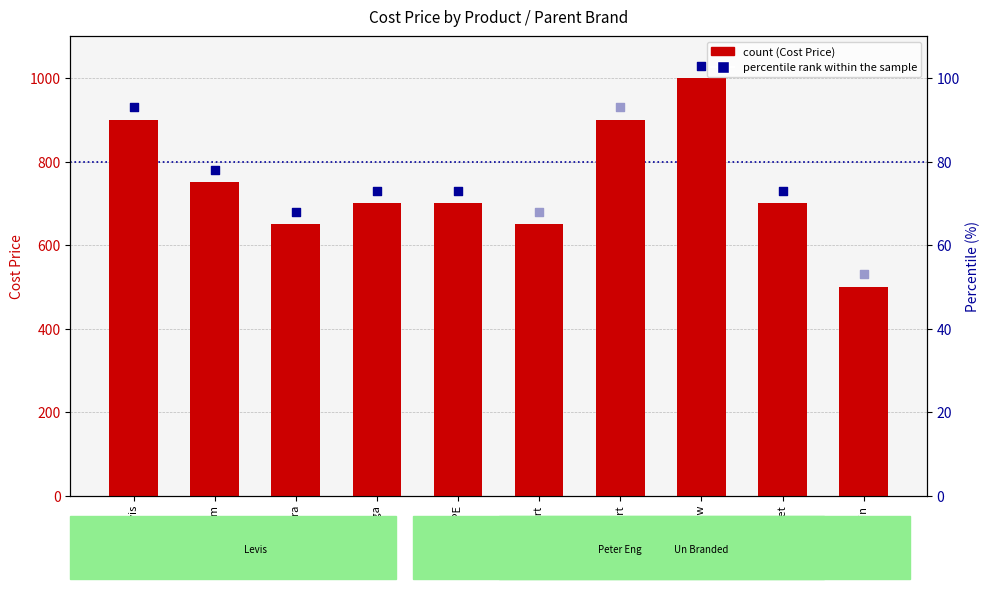

Between Shirt PE and Shirt Arrow, which is larger?

Shirt Arrow